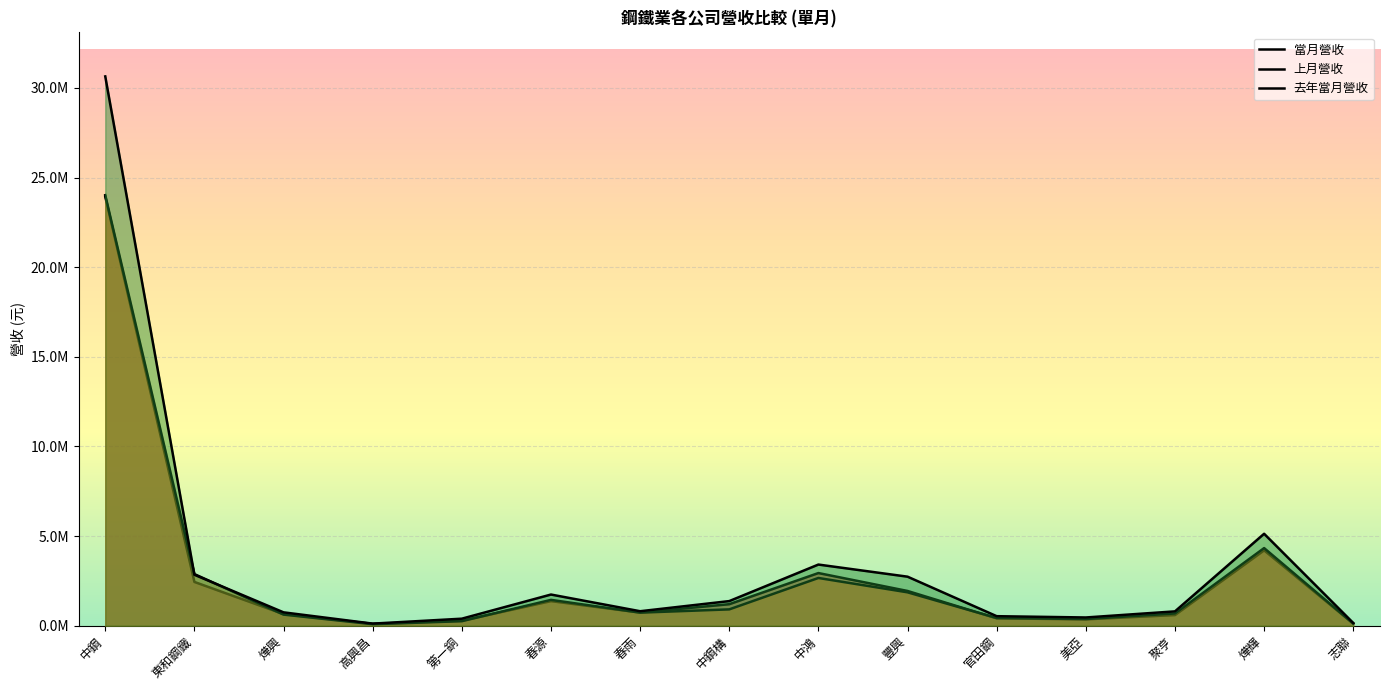

Is it true that 去年當月營收 equals 184962 at 高興昌?

False